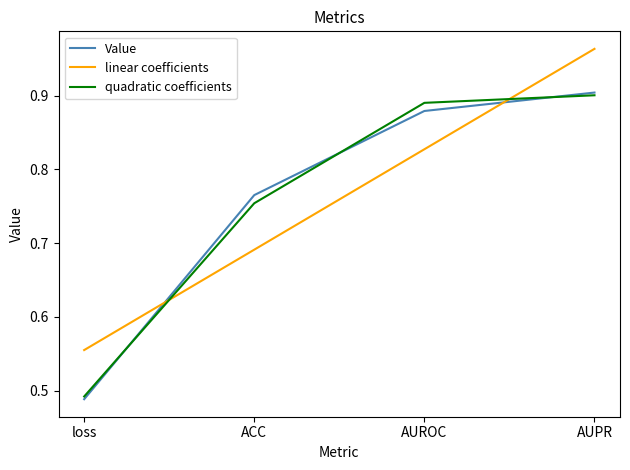

The quadratic coefficients series shows 1.5 at AUPR. True or false?

False